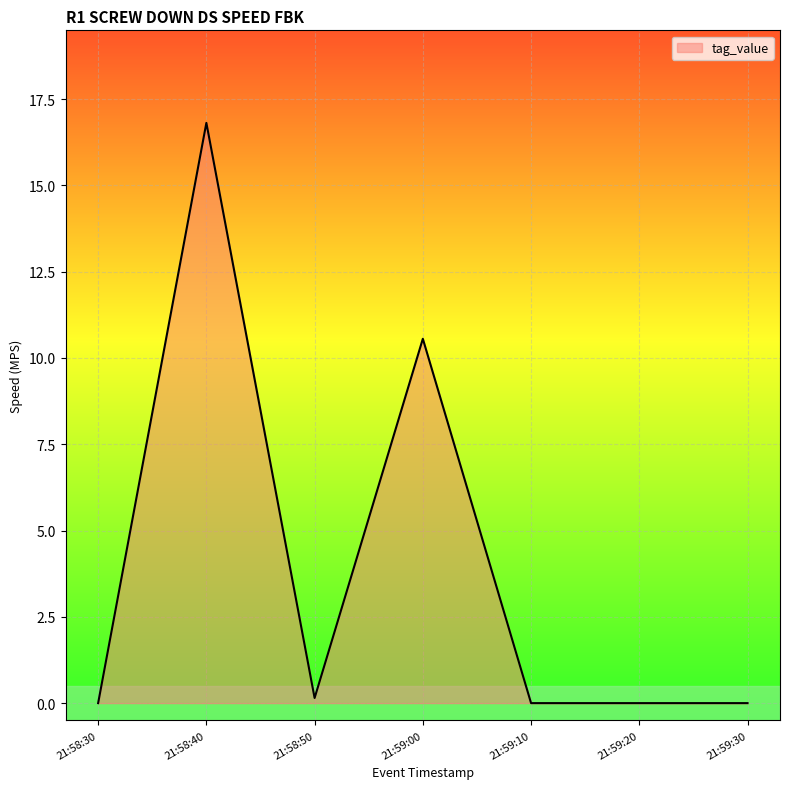

What is the sum of all values?

27.5